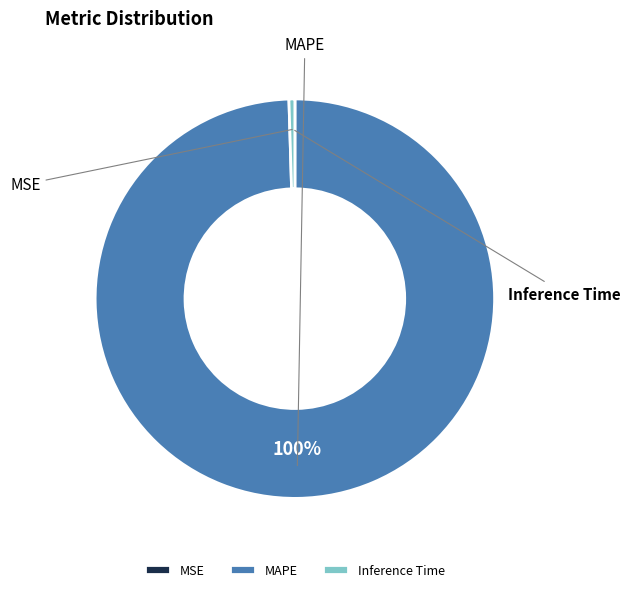

Rank the categories by value from highest to lowest.

MAPE, Inference Time, MSE